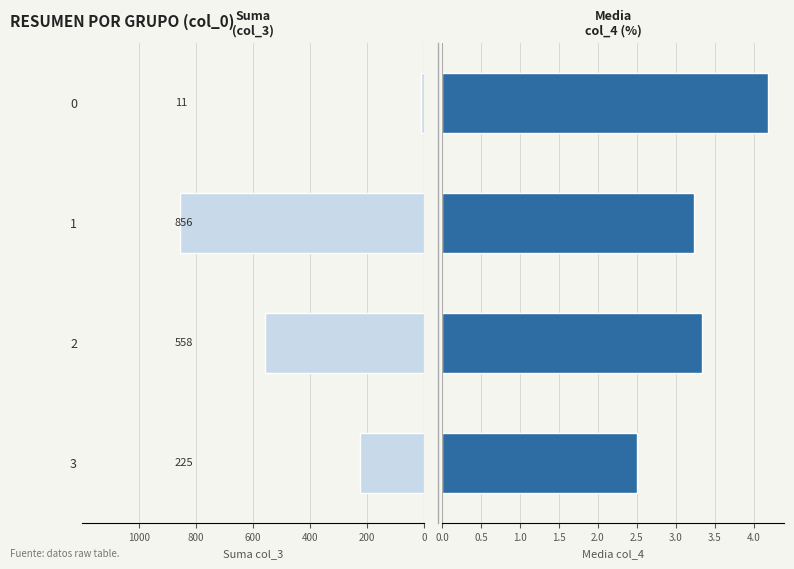

What is the sum of all col_4 mean values?

13.2